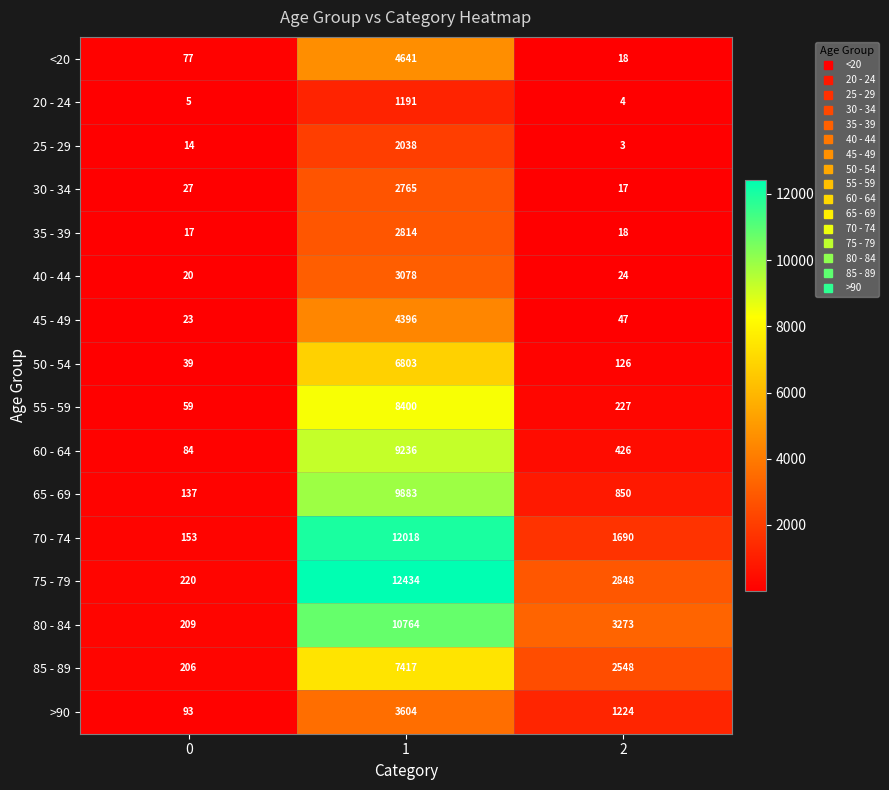

Count the number of categories in the chart.

3